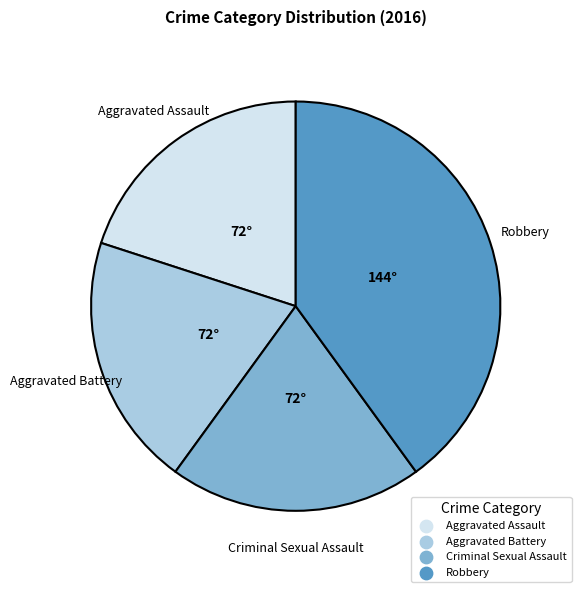

Does Aggravated Battery account for over 50% of the chart?

No